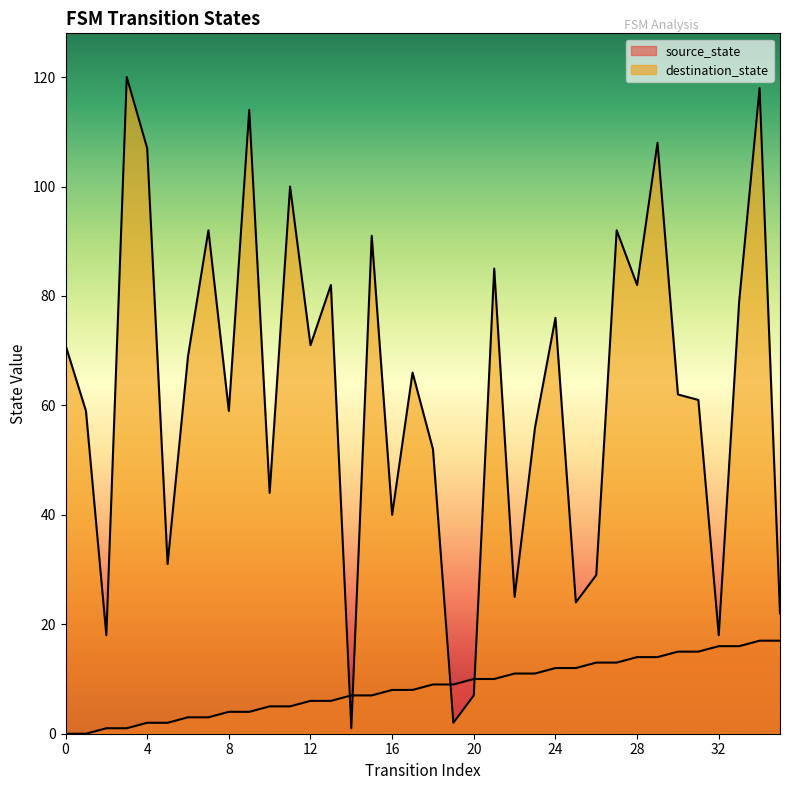

At which label is source_state closest to 8?

16